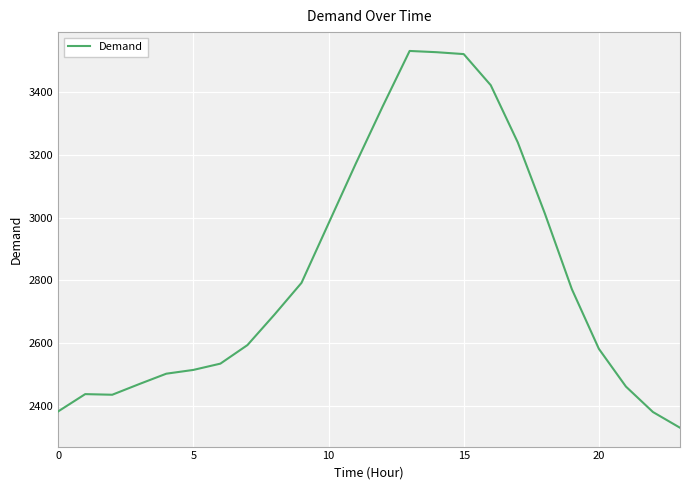

What is the greatest value displayed?

3530